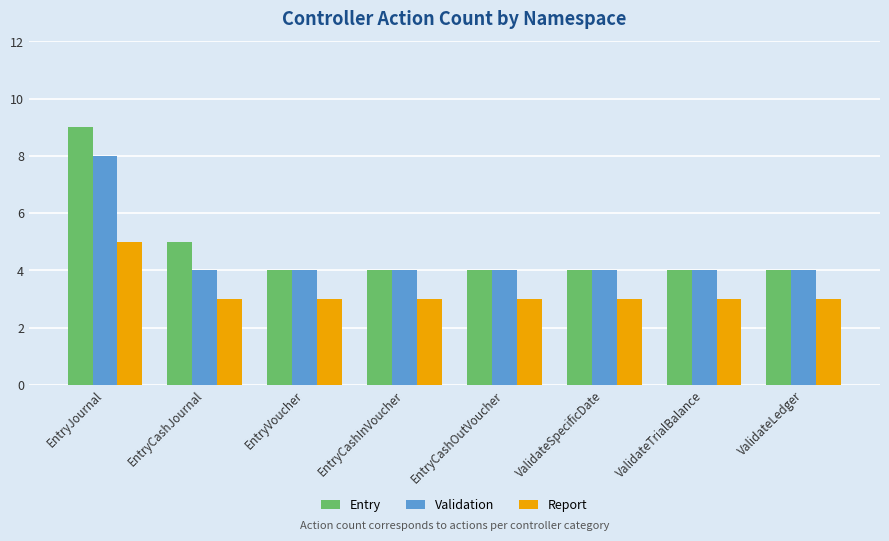

What value does the Entry series have at ValidateLedger?

4